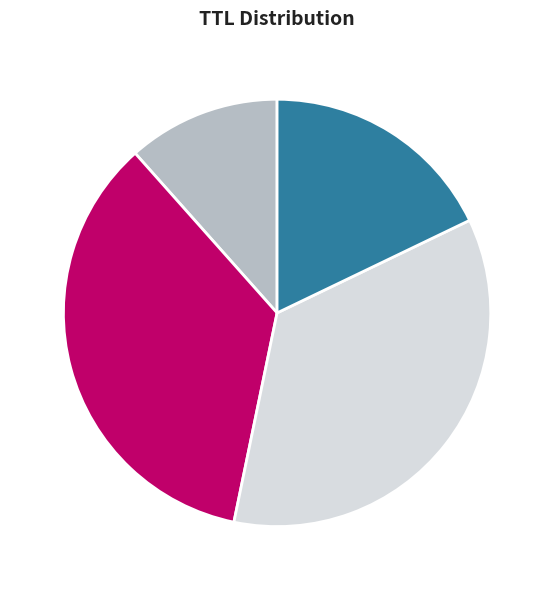

What percentage is the 3 35% slice, to the nearest percent?

35%